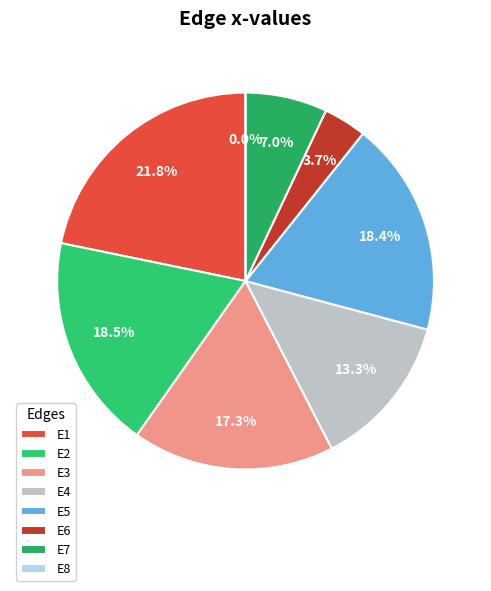

To the nearest percent, what percentage of the pie is E5?

18%